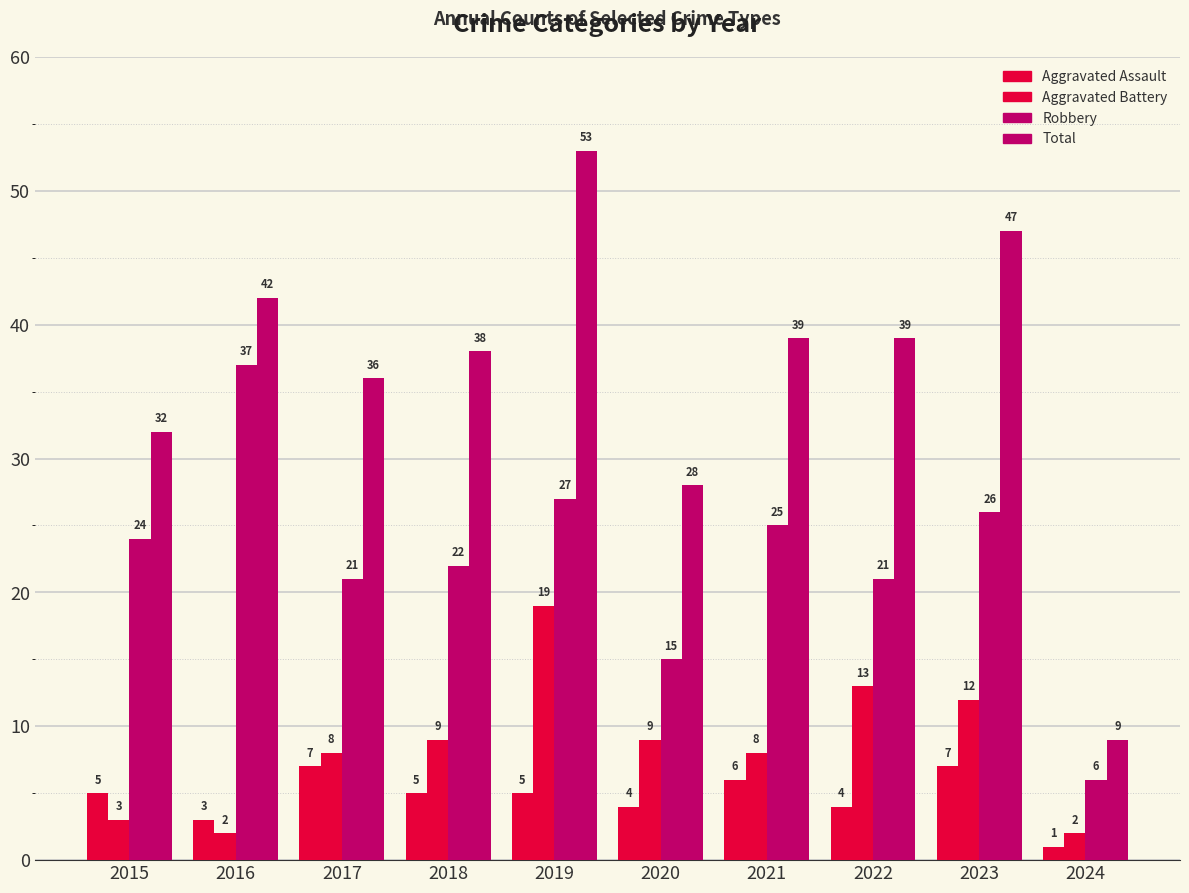

How many values in the Total series are below 39?

5